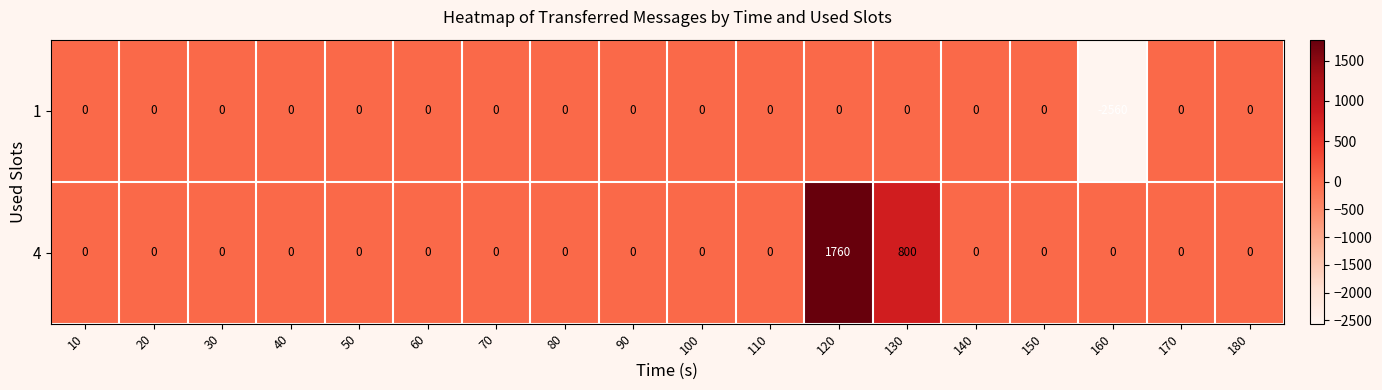

What is the difference between the second highest and second lowest values in the 4 series?

800